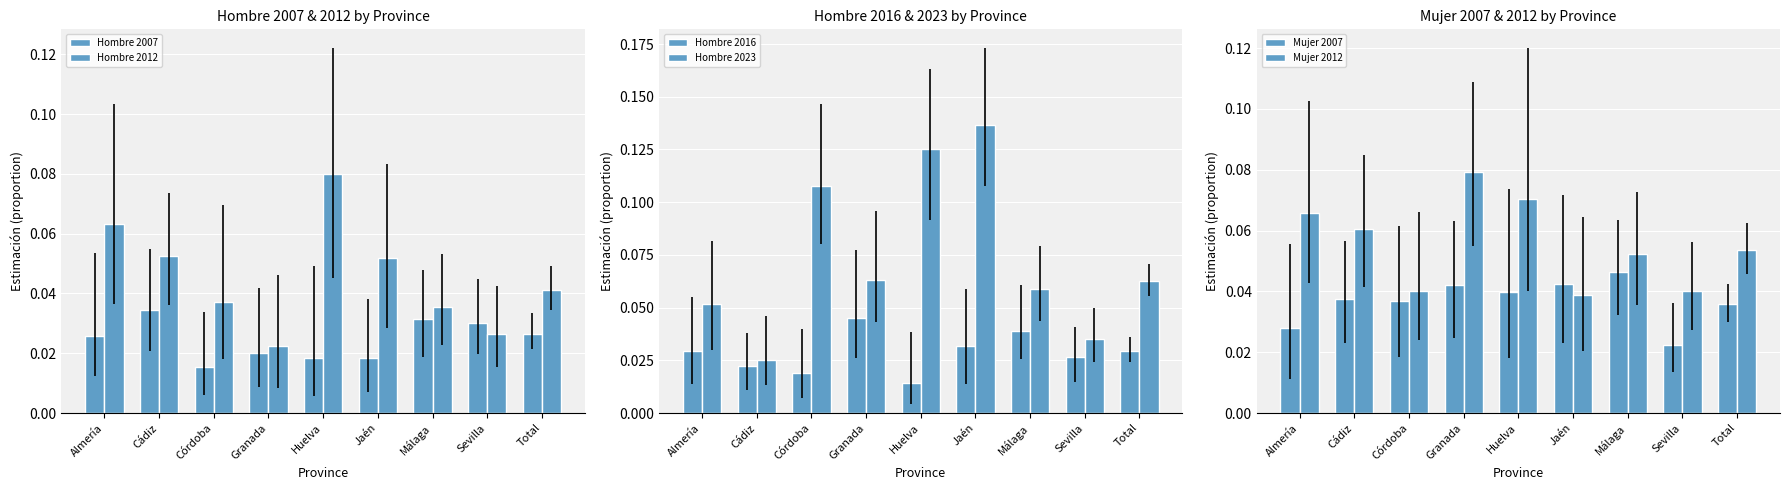

What is the maximum value shown in the chart?

0.1